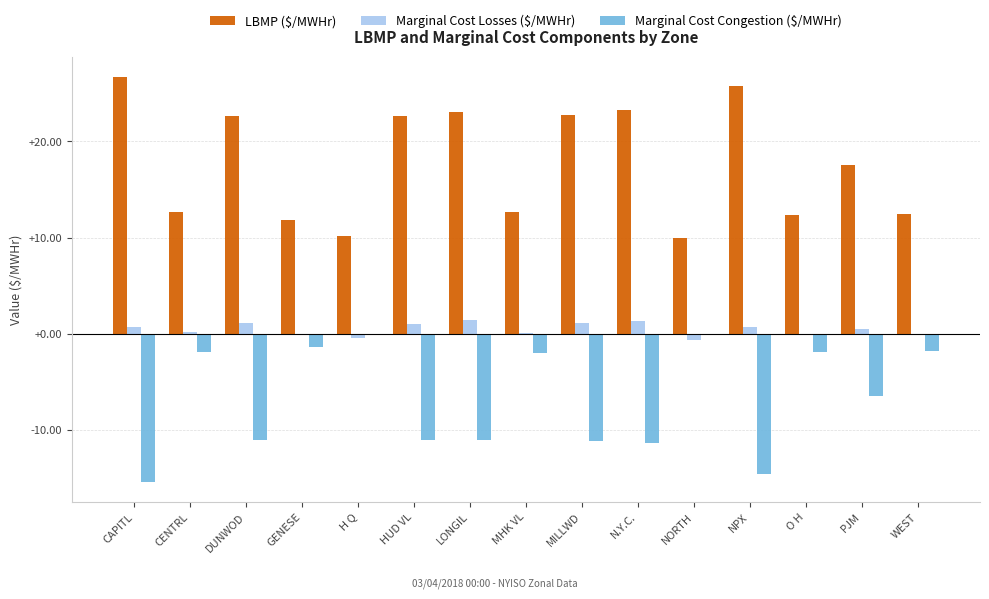

What value does the LBMP ($/MWHr) series have at LONGIL?

23.0